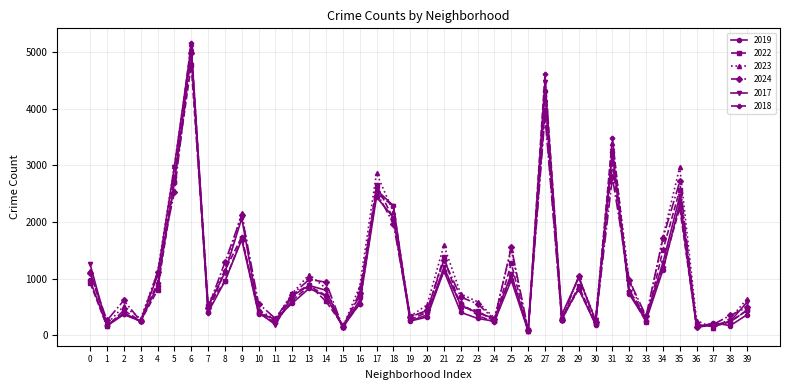

What is the spread (max minus min) of values at 0?

326